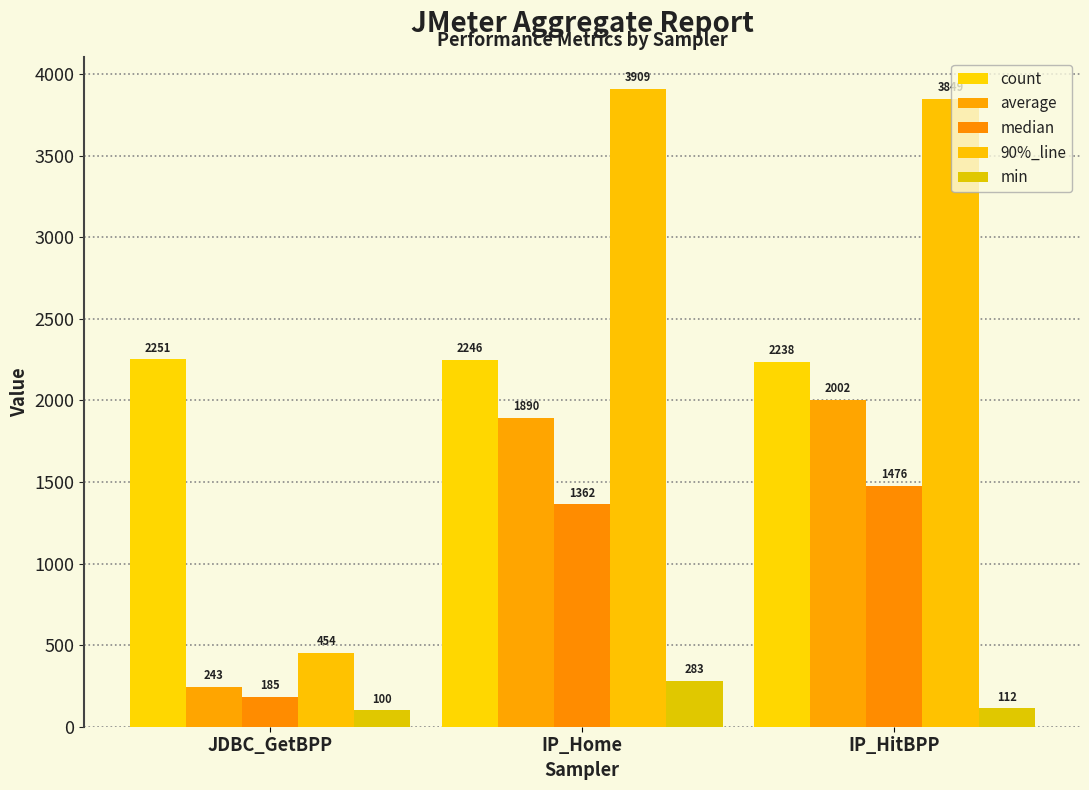

The value of median at IP_HitBPP is 1476. True or false?

True